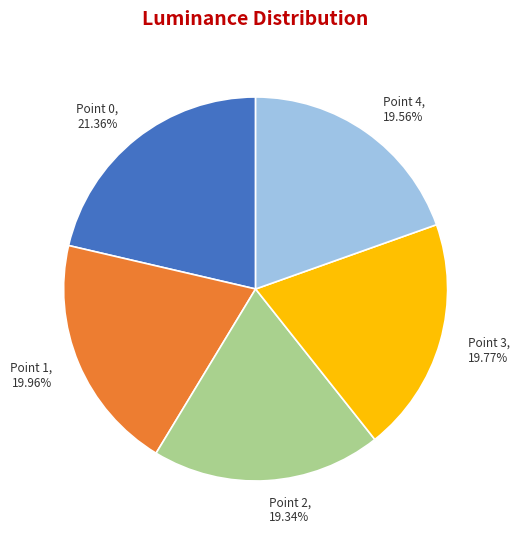

Count the number of slices in the pie.

5